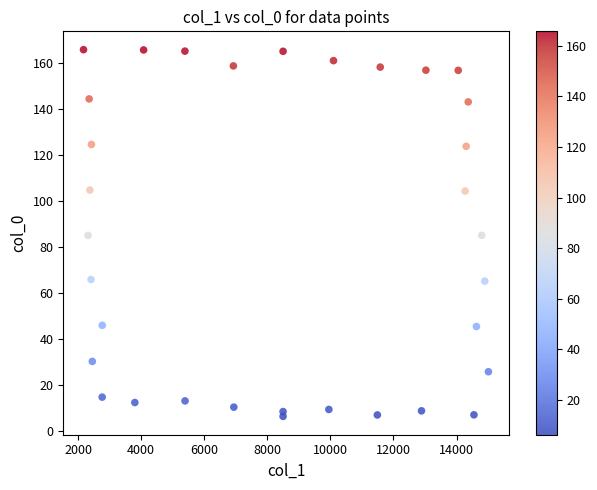

What is the range of Y values (max minus min)?

159.4